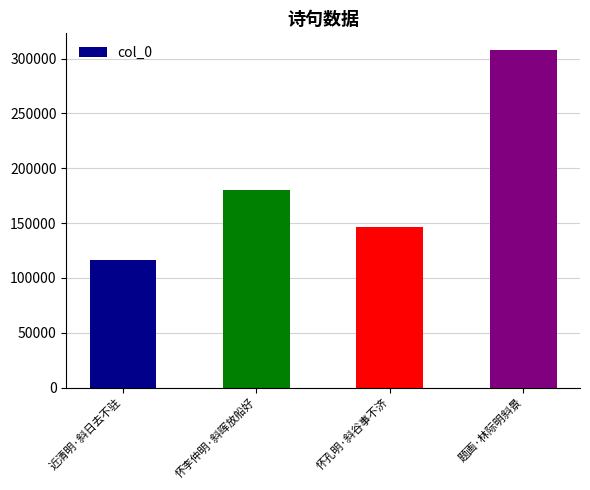

Reading left to right, transcribe all the data shown in this chart.

近清明·斜日去不驻=116549	怀李仲明·斜晖放船好=180298	怀孔明·斜谷事不济=146311	题画·林际明斜景=307703